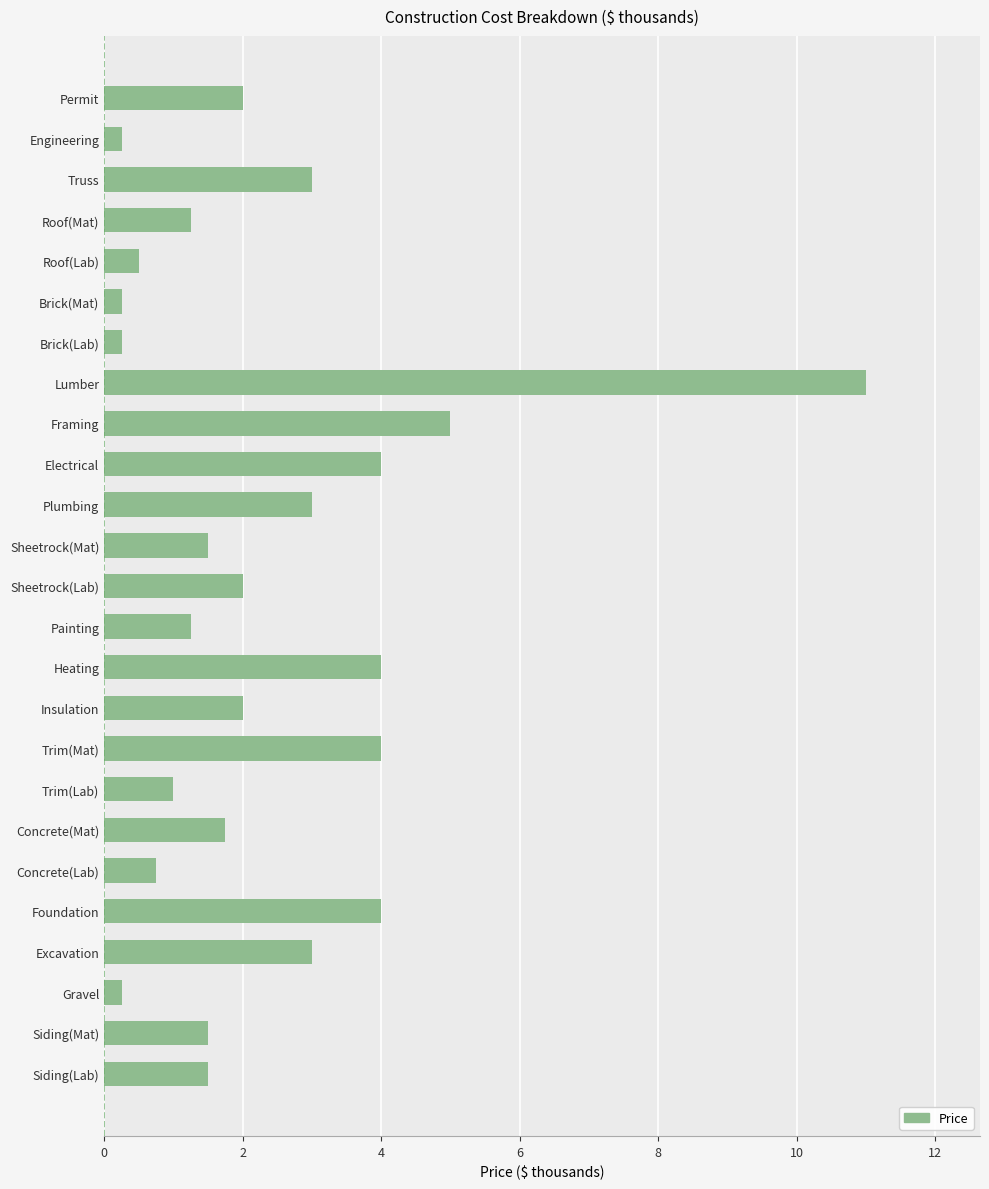

Is it true that the value at Truss is 1.7?

False